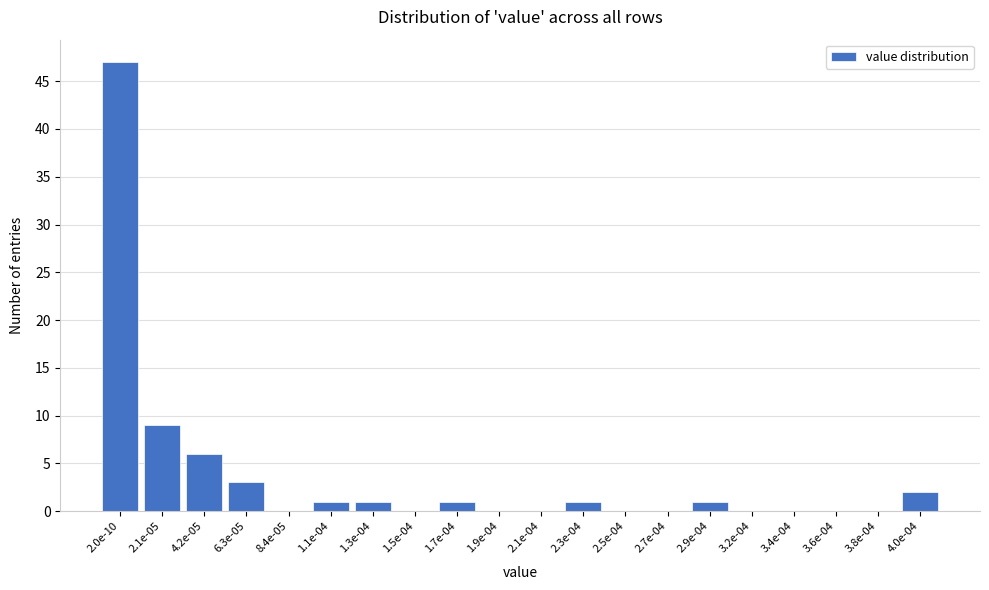

Reading right to left, extract all data points from this chart.

4.0e-04=2	3.8e-04=0	3.6e-04=0	3.4e-04=0	3.2e-04=0	2.9e-04=1	2.7e-04=0	2.5e-04=0	2.3e-04=1	2.1e-04=0	1.9e-04=0	1.7e-04=1	1.5e-04=0	1.3e-04=1	1.1e-04=1	8.4e-05=0	6.3e-05=3	4.2e-05=6	2.1e-05=9	2.0e-10=47